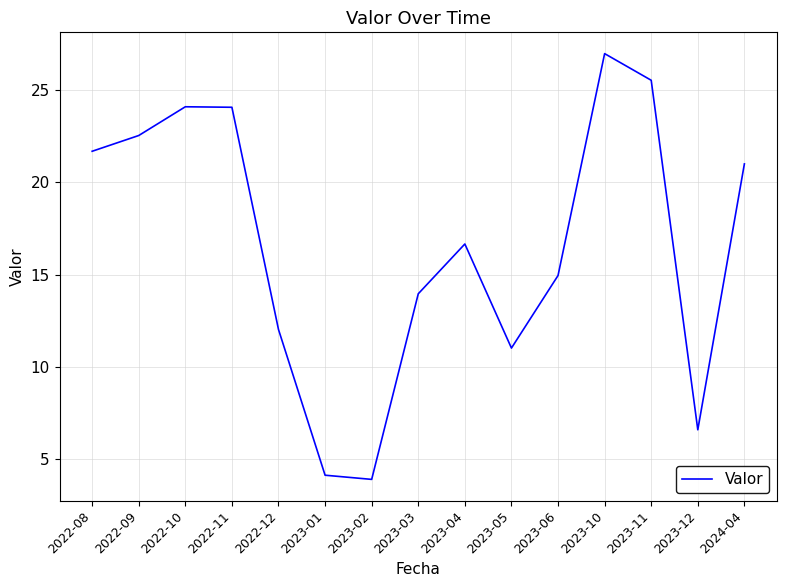

What is the difference between the maximum and minimum values?

23.1